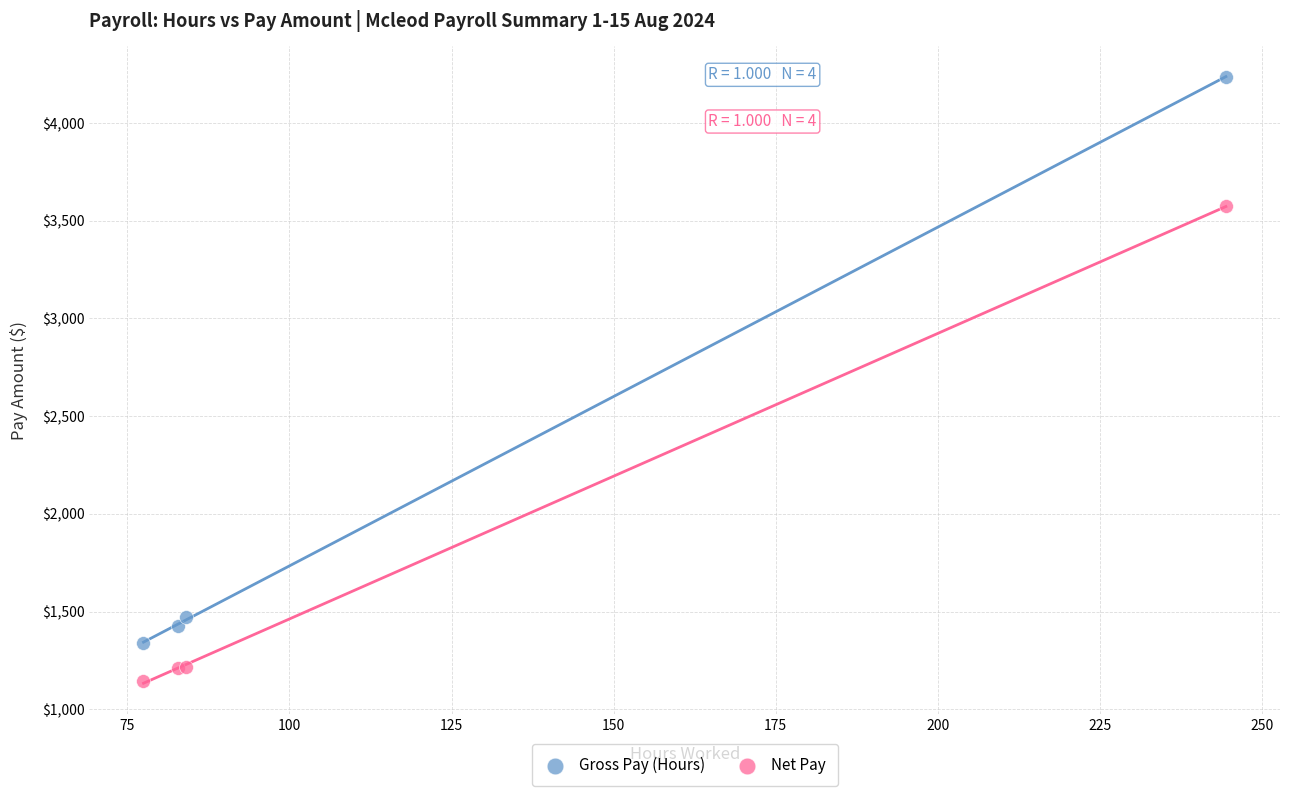

In the Gross Pay (Hours) series, what Y value is closest to 2786?

1471.8